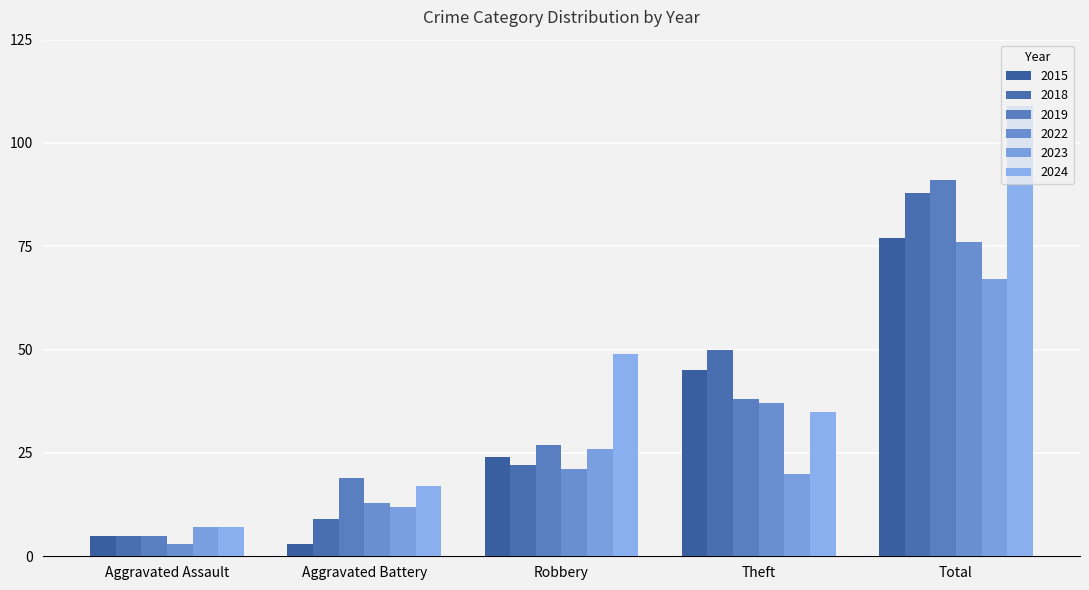

Is the value of 2022 at Total greater than the value of 2015 at Robbery?

Yes